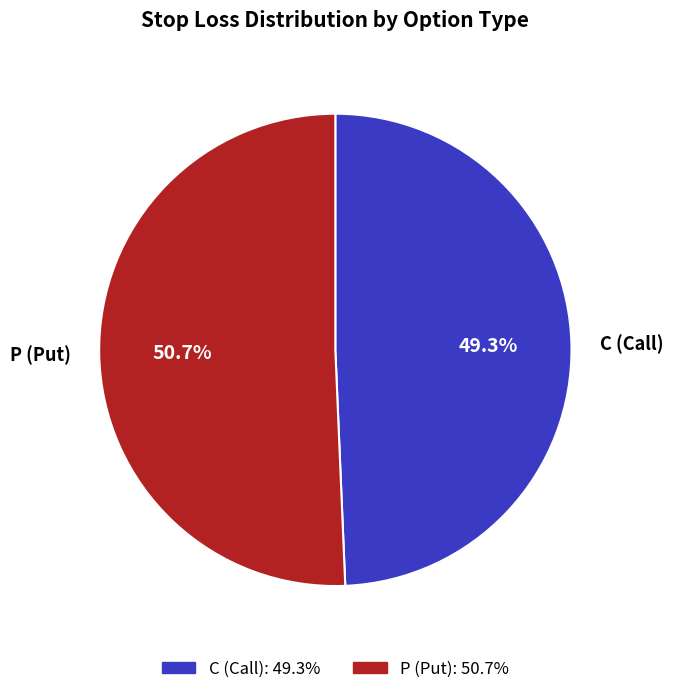

Between C (Call) and P (Put), which is larger?

P (Put)